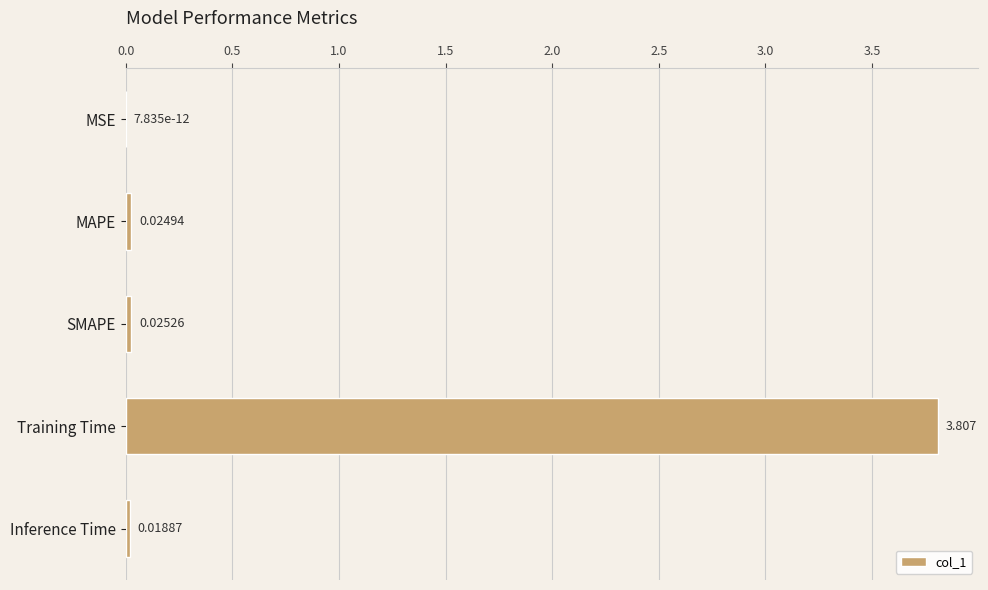

Where is the data nearest to the value 1?

SMAPE